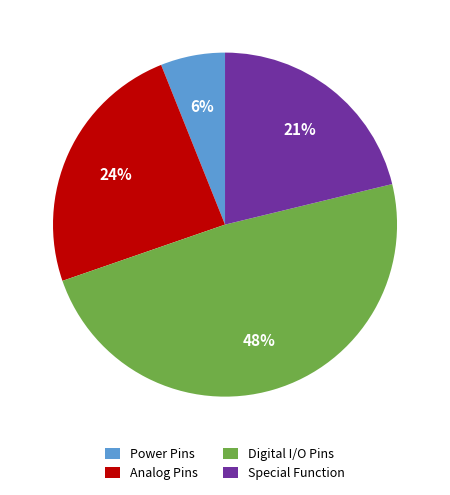

To the nearest percent, what is the difference between the largest and smallest slice percentages?

42%